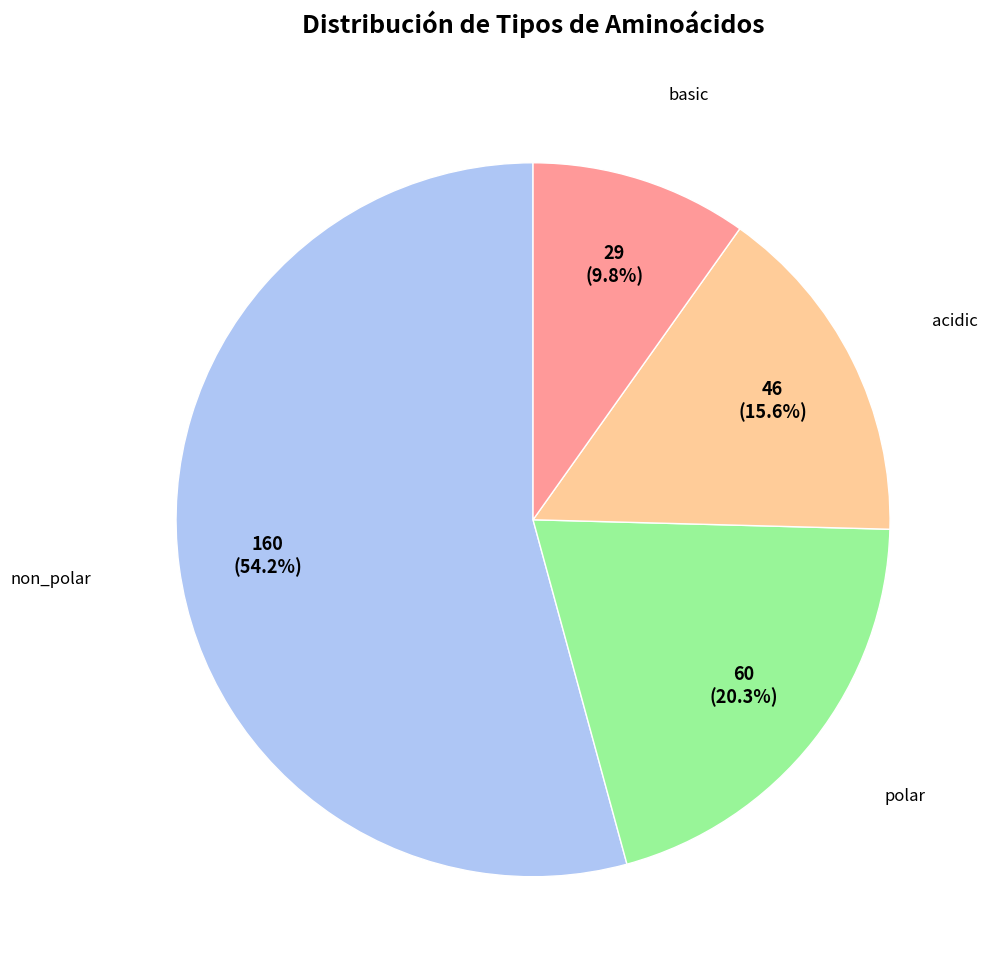

Does any single category account for the majority?

Yes